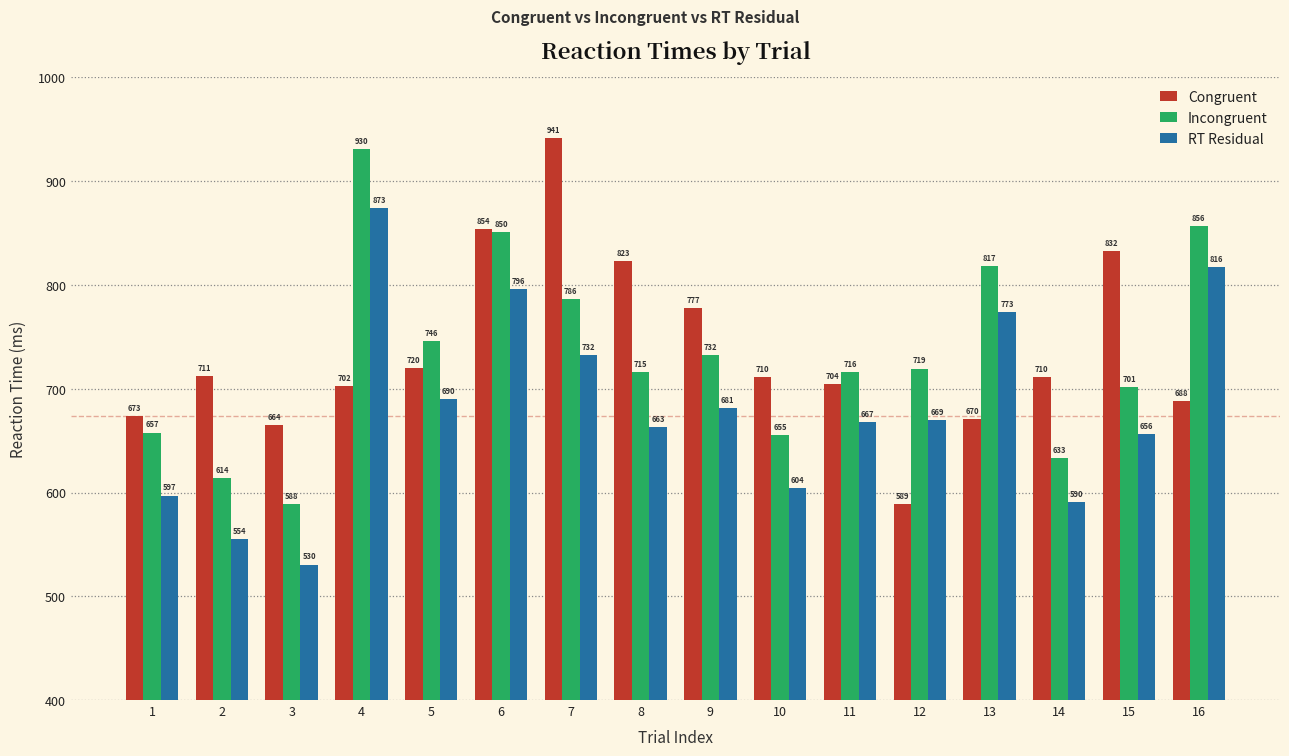

What is the difference between the maximum and second lowest values in the RT Residual series?

319.0